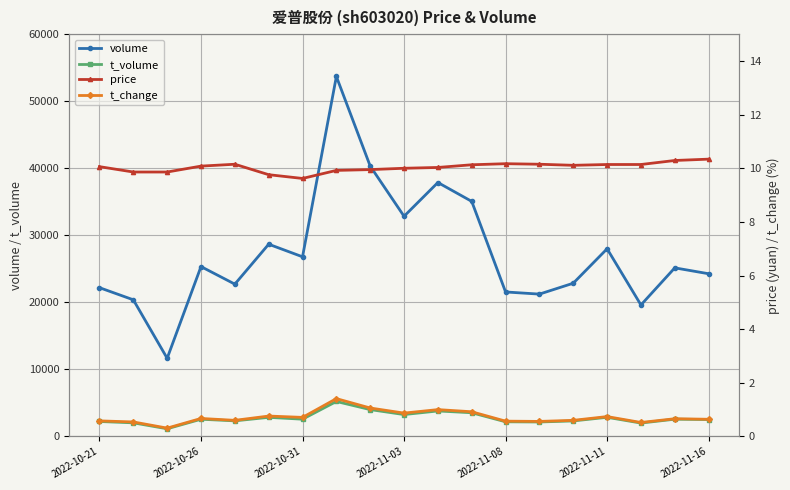

Reading left to right, list all the values displayed in this chart.

volume: 22188.0	20379.0	11655.0	25334.0	22715.0	28670.0	26794.0	53688.0	40320.0	32840.0	37873.0	35058.0	21549.0	21228.0	22853.0	27988.0	19610.0	25144.0	24266.0
t_volume: 2227.0	2028.0	1144.0	2566.0	2322.0	2848.0	2571.0	5213.0	4002.0	3263.0	3799.0	3532.0	2183.0	2154.0	2312.0	2854.0	1995.0	2572.0	2520.0
price: 10.1	9.9	9.9	10.1	10.2	9.8	9.6	9.9	9.9	10.0	10.0	10.1	10.2	10.2	10.1	10.1	10.1	10.3	10.3
t_change: 0.6	0.5	0.3	0.7	0.6	0.8	0.7	1.4	1.1	0.9	1.0	0.9	0.6	0.6	0.6	0.7	0.5	0.7	0.6